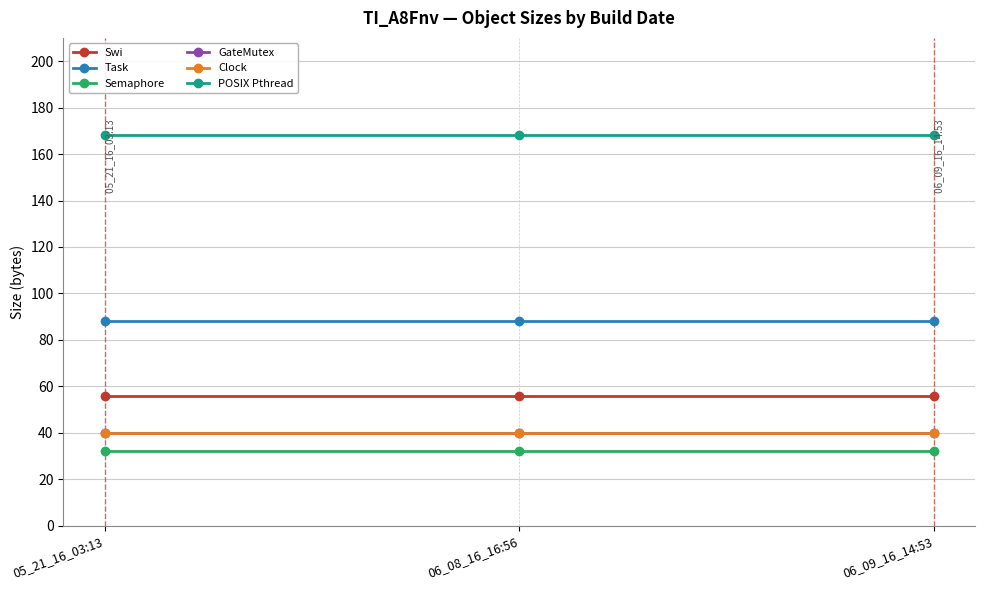

What is the value of the Task point at the 3rd from the left?

88